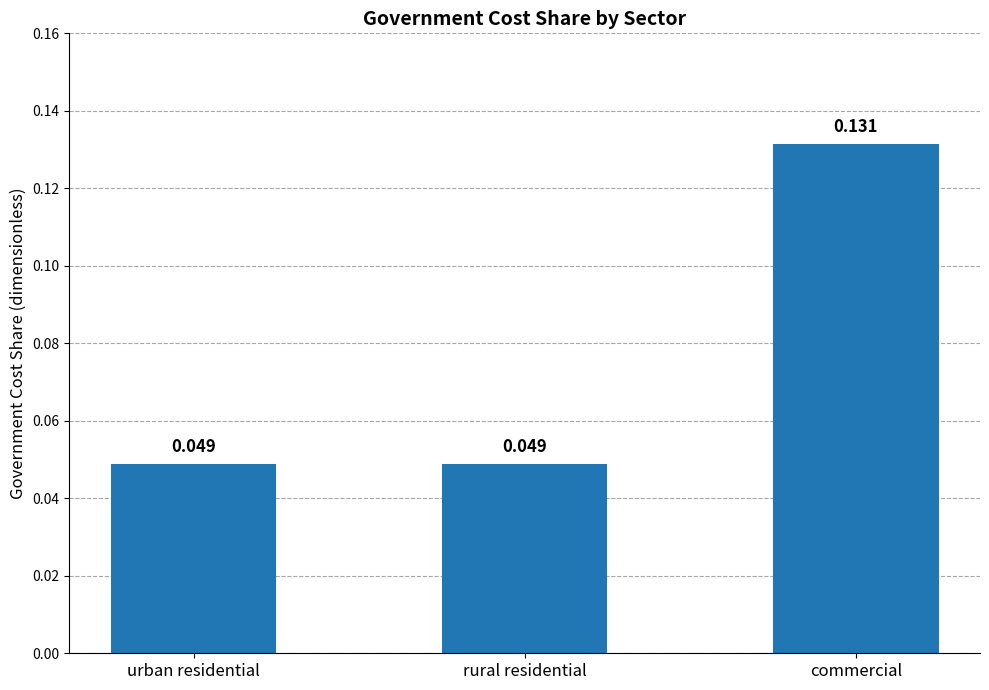

What is the sum of the values at rural residential and commercial?

0.2